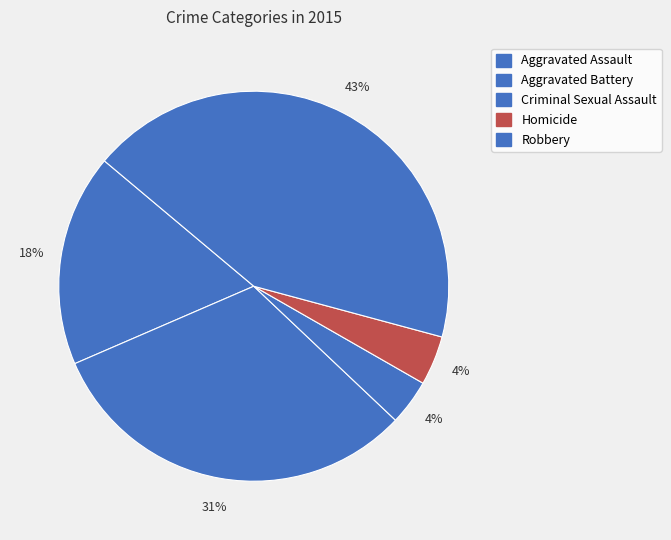

How many slices are in this pie chart?

5